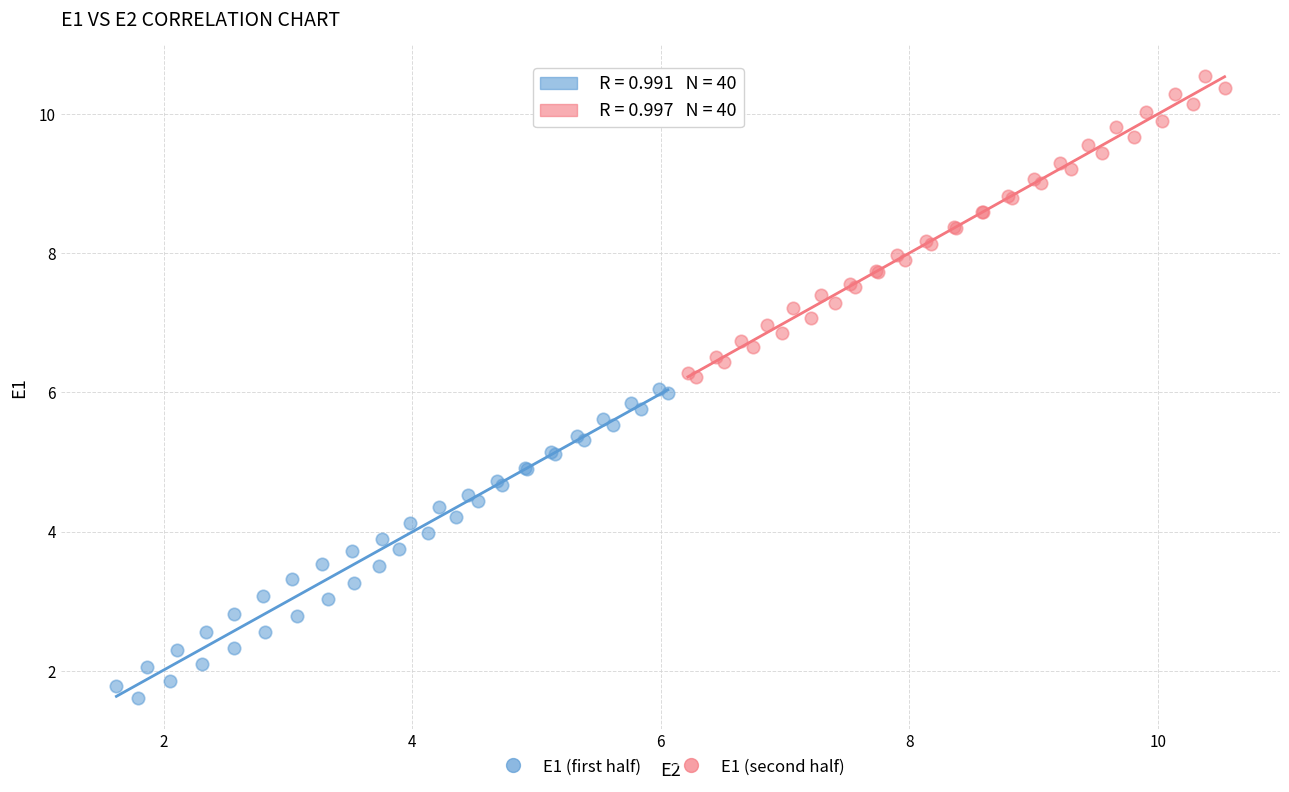

Which series has the widest spread of Y values?

E1 (first half)